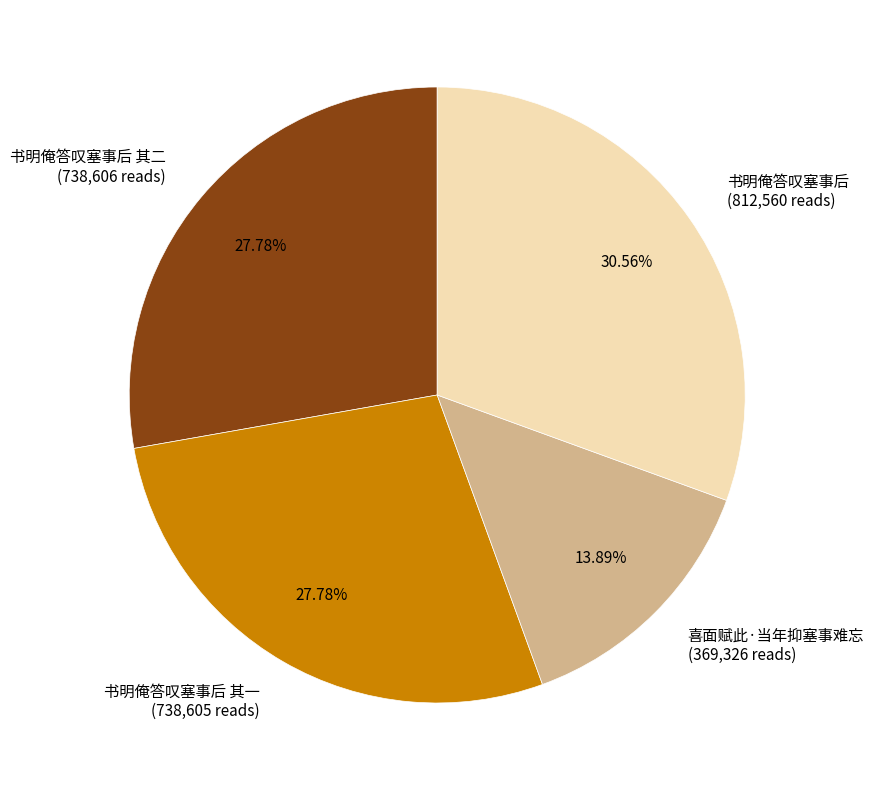

Does 书明俺答叹塞事后 其二 (738,606 reads) represent more than half of the total?

No